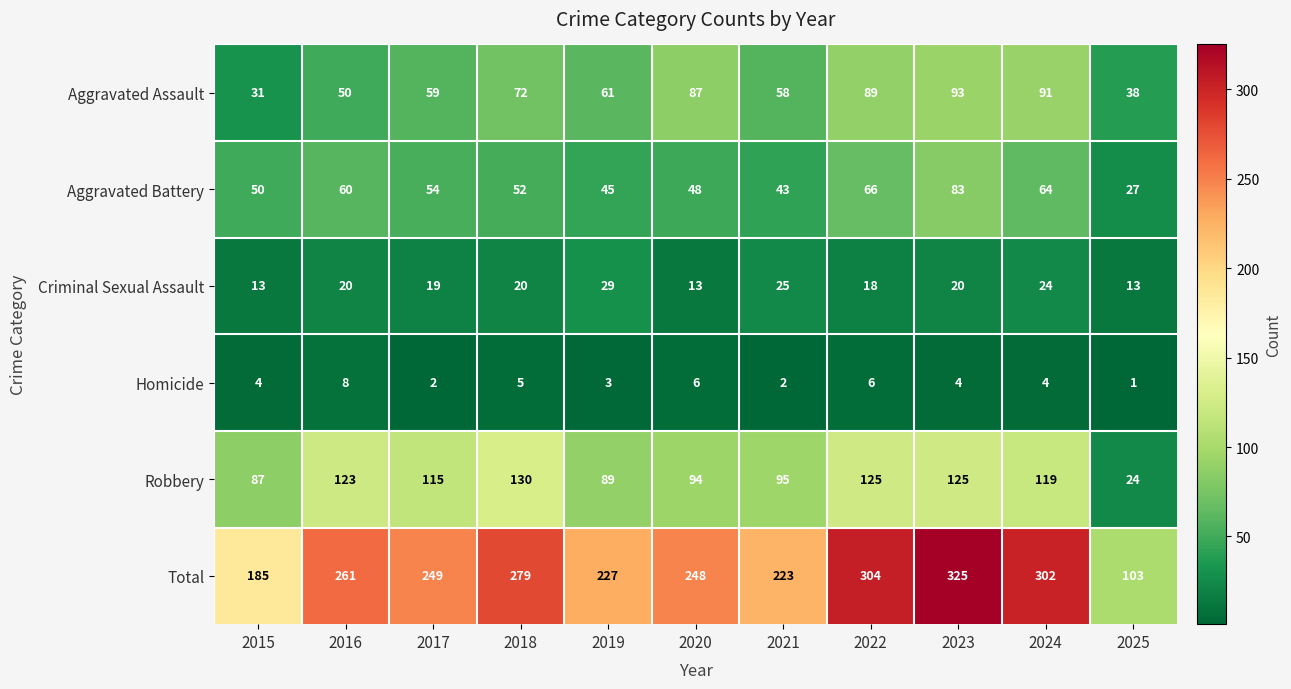

What is the difference between the highest and lowest values at 2016?

253